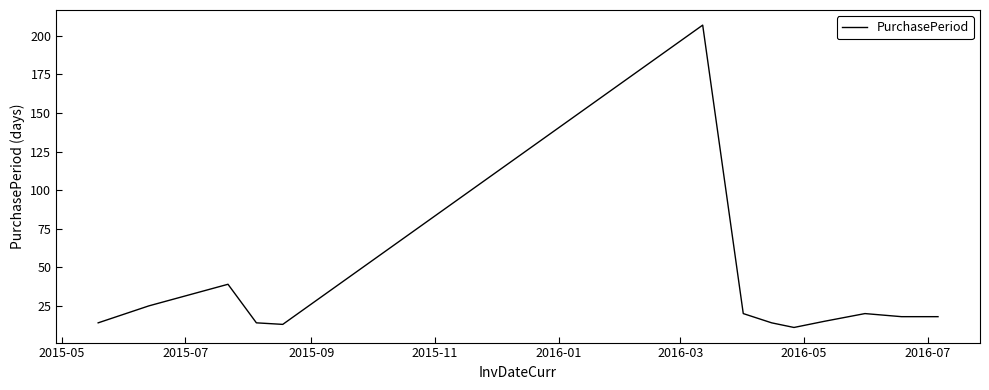

Is this an area chart (filled region under the line)?

No